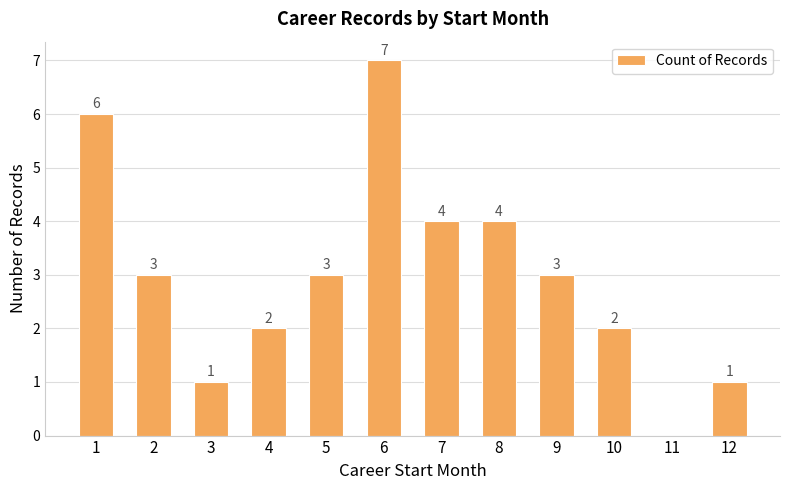

How many positive values are there?

11